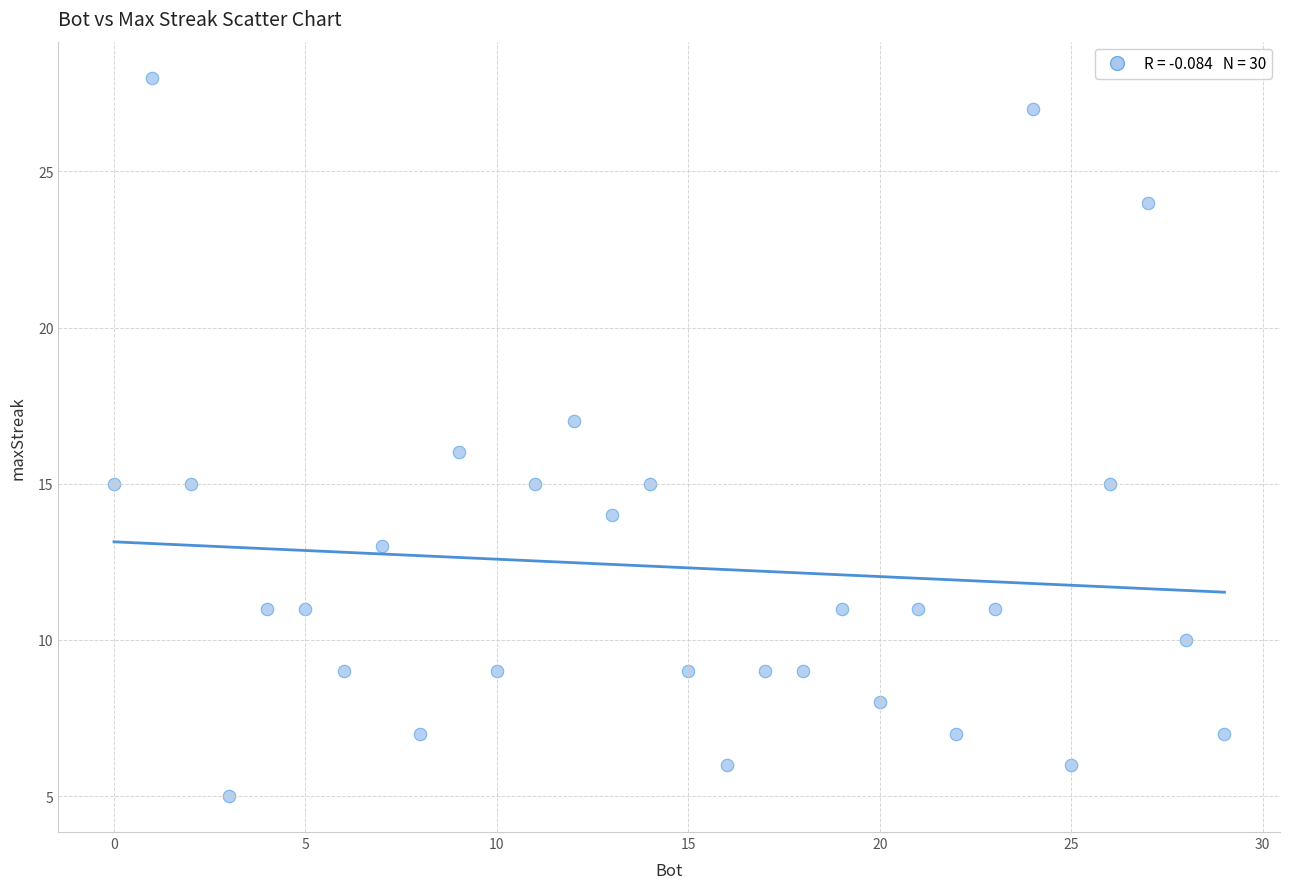

What is the range of Y values (max minus min)?

23